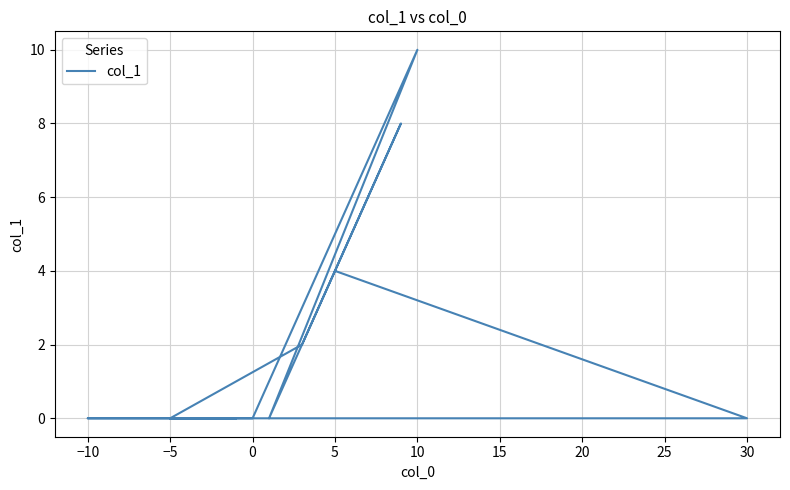

How many values are between 0 and 4?

9